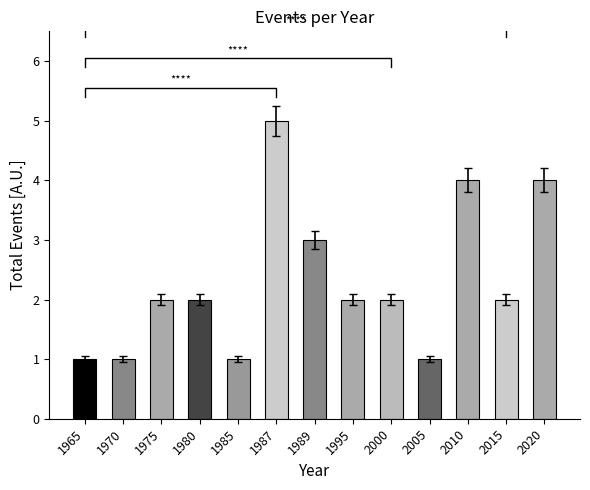

Count the values in the range 1 to 3.

10